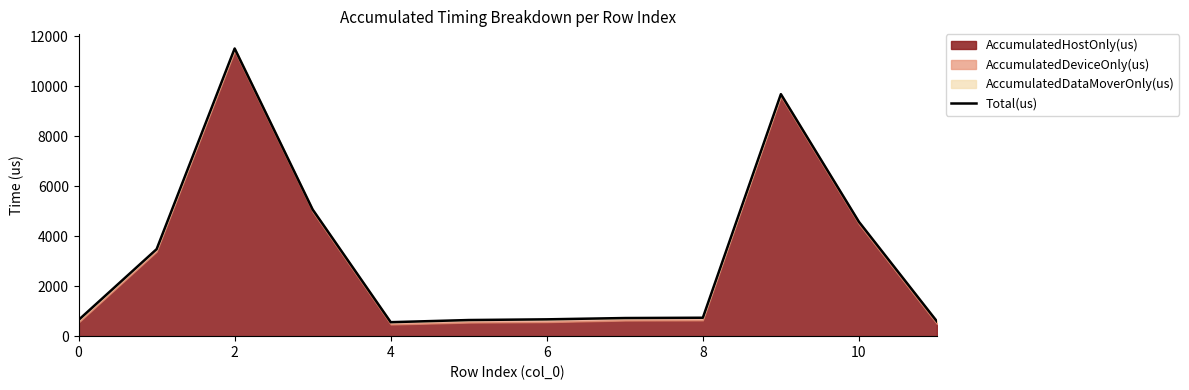

Count the number of categories in the chart.

12